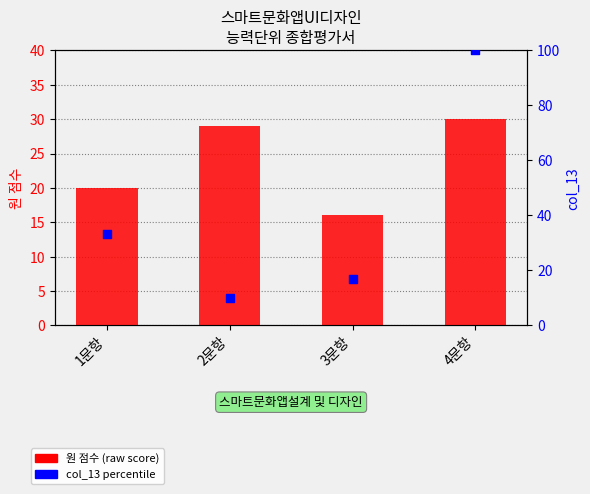

Which series has the widest spread of Y values?

col_13 percentile